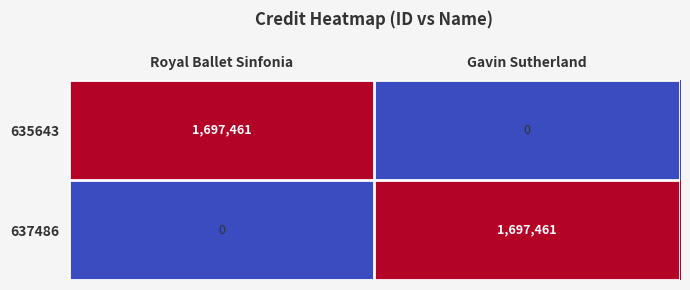

Reading left to right, what are all the values shown in this chart?

635643: Royal Ballet Sinfonia=1697461	Gavin Sutherland=0
637486: Royal Ballet Sinfonia=0	Gavin Sutherland=1697461